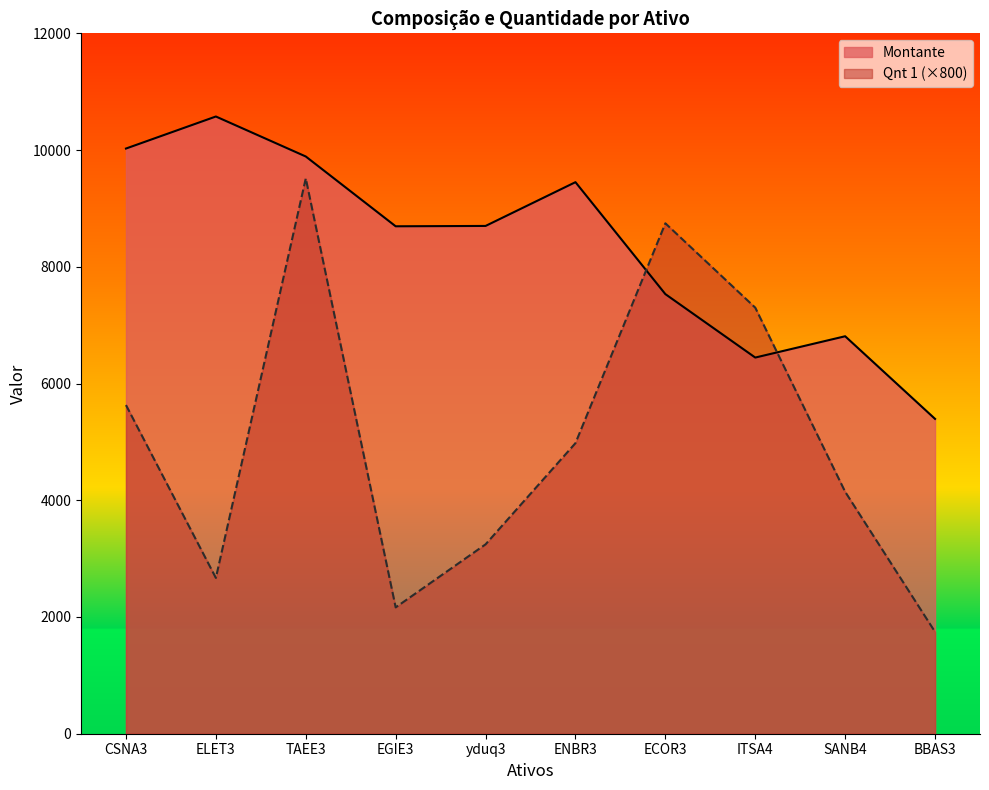

How many interior local valleys does the Montante series have?

2